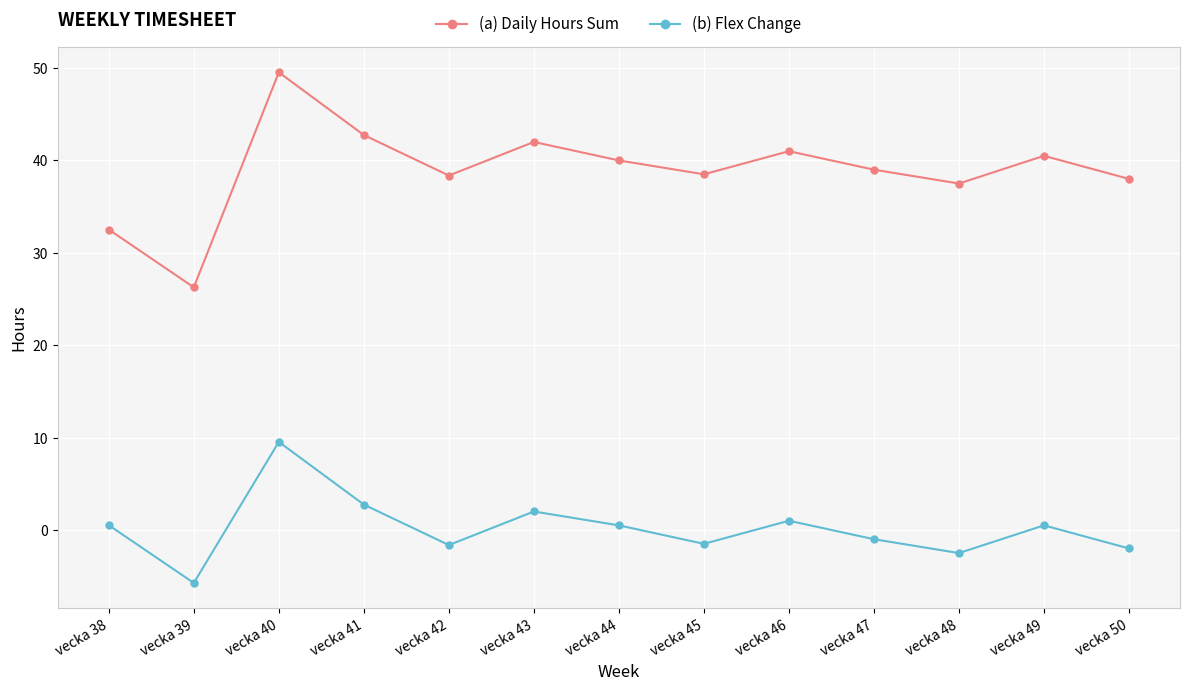

At which category does the chart reach its peak across all series?

vecka 40